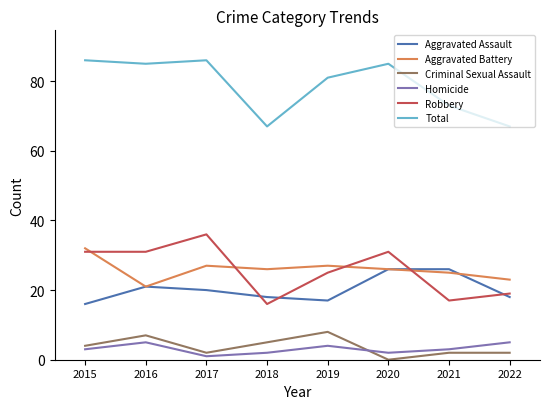

True or false: Aggravated Assault and Criminal Sexual Assault cross at least once.

False